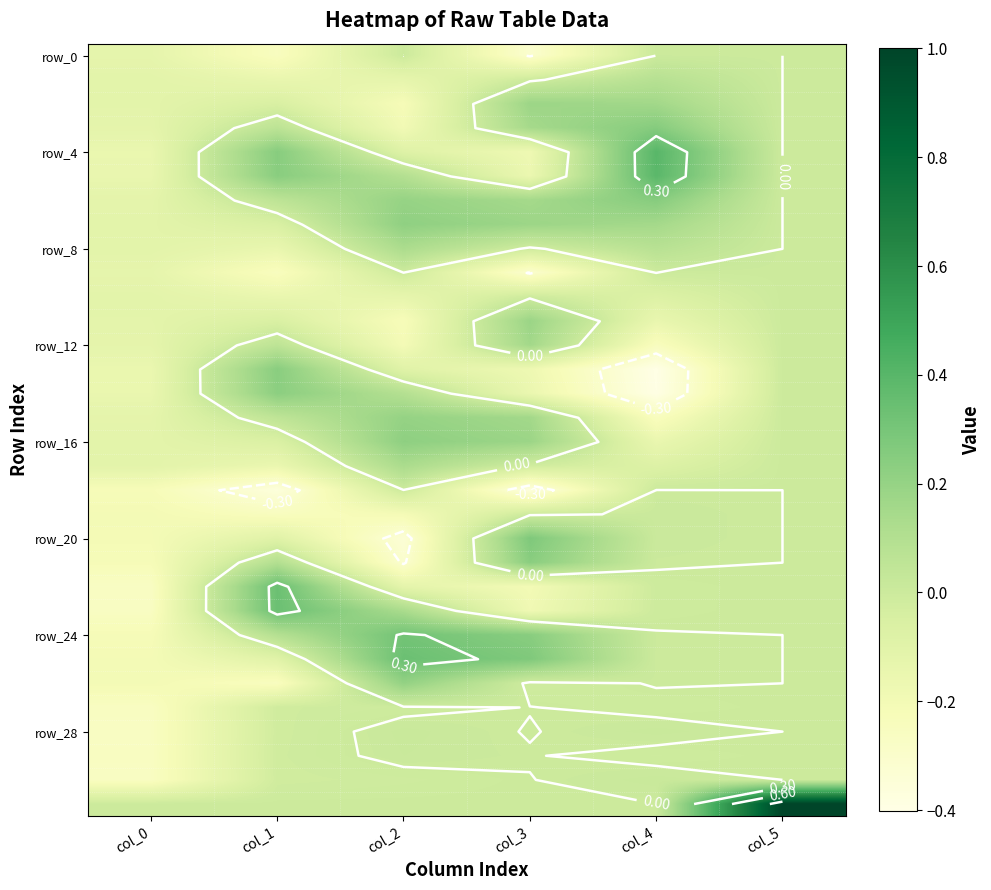

How many values in row_12 are below zero?

3